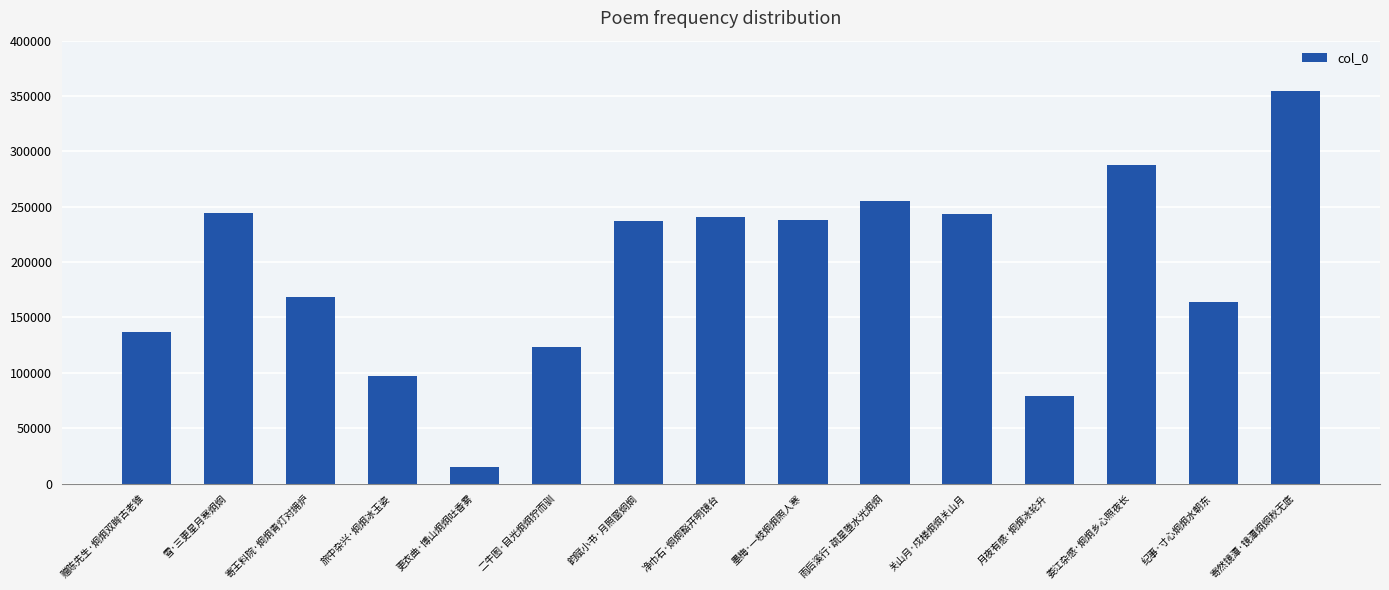

Is it true that the value at 二牛图·目光炯炯狞而驯 is 123287?

True